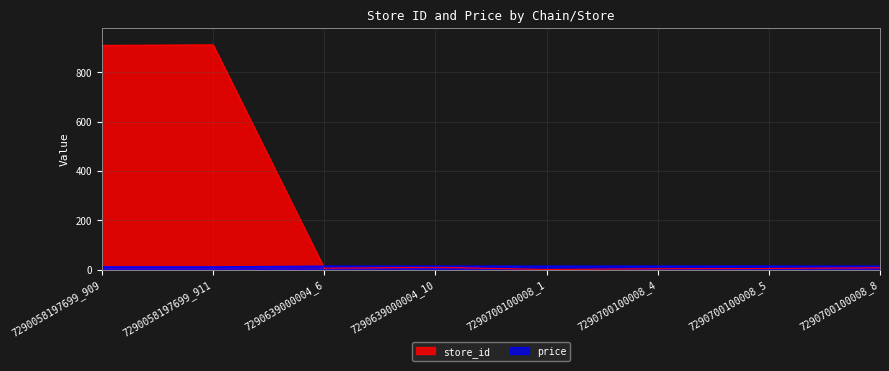

How many lines are shown in the chart?

2